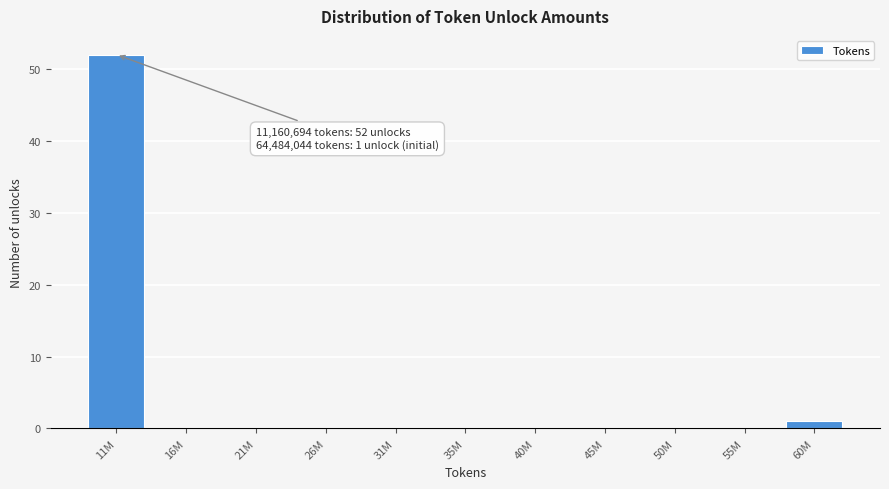

Reading left to right, extract all data points from this chart.

11M=52	16M=0	21M=0	26M=0	31M=0	35M=0	40M=0	45M=0	50M=0	55M=0	60M=1